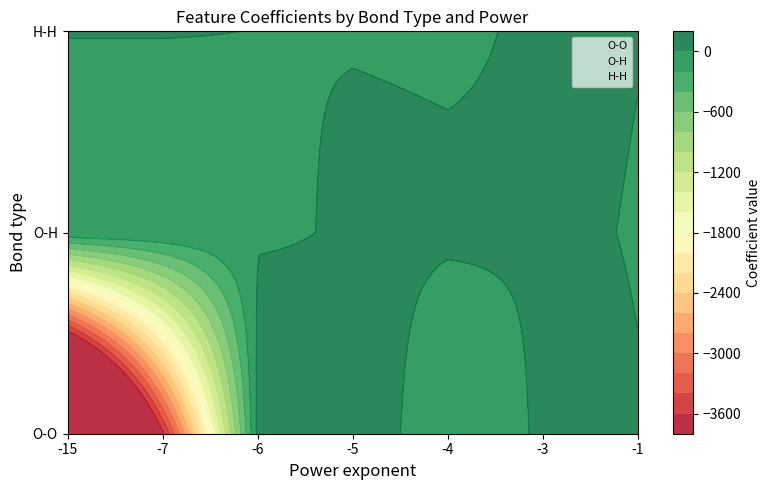

At which label does H-H reach its peak?

-15